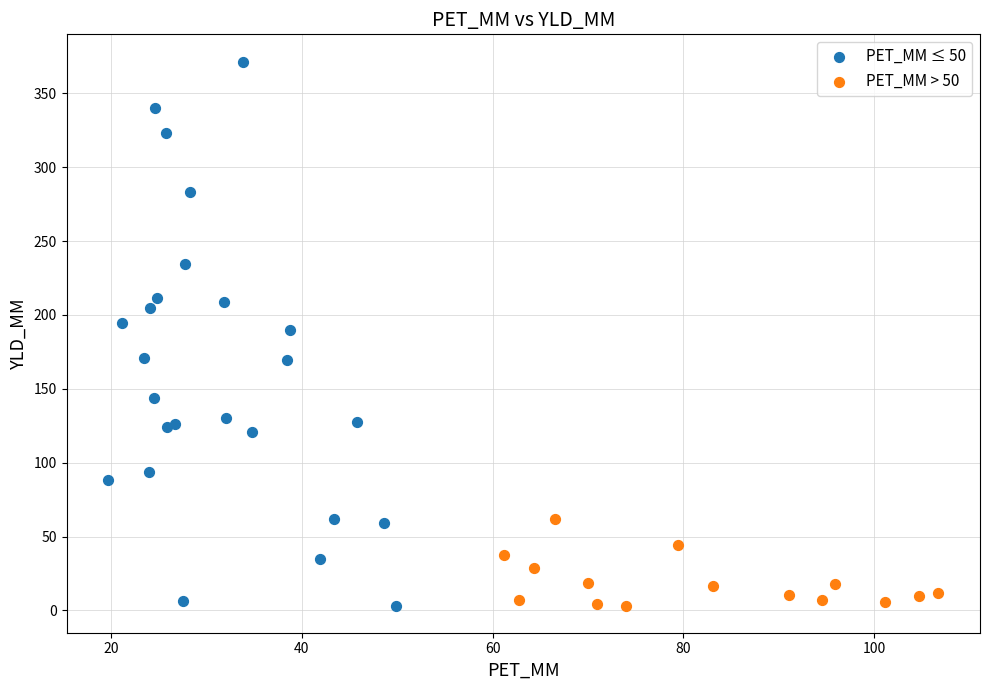

Which series reaches the maximum Y coordinate?

PET_MM ≤ 50